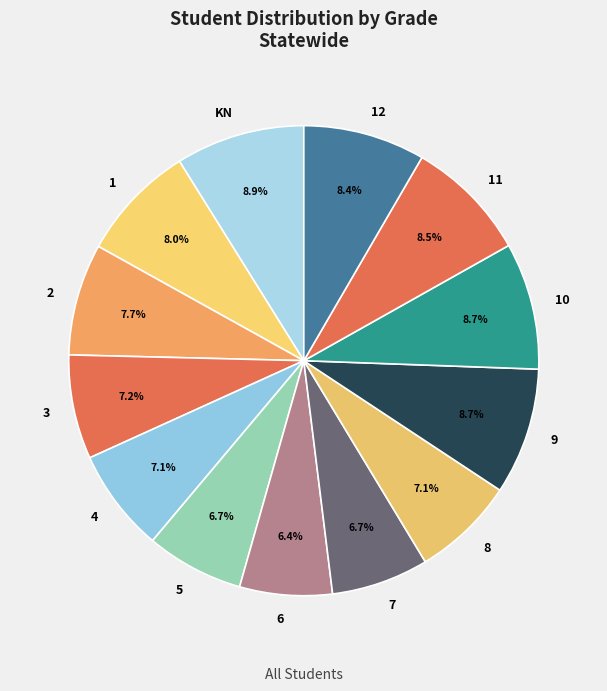

Between 12 and 8, which is larger?

12